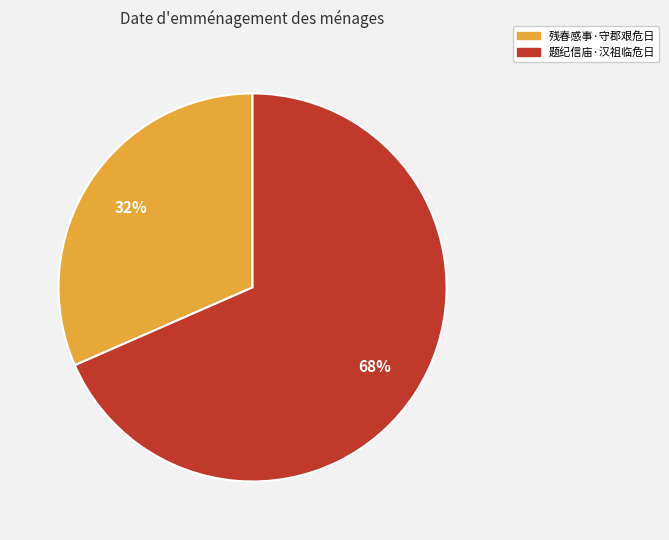

How many segments does this pie chart have?

2